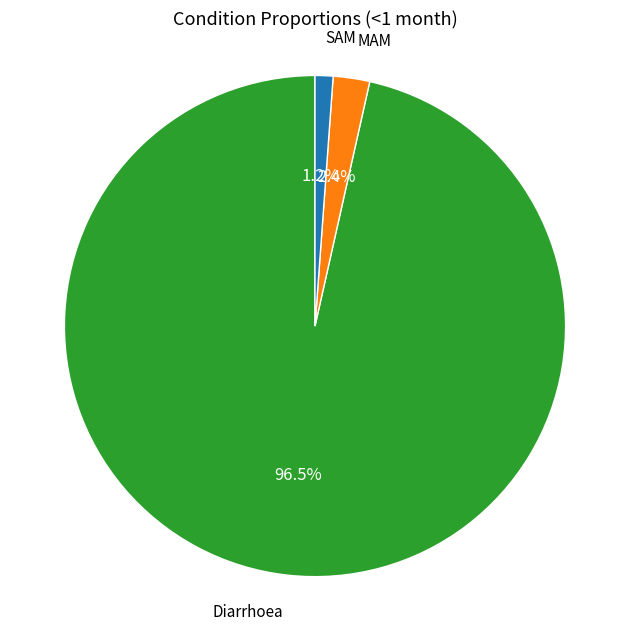

Is there any slice that represents more than half of the pie?

Yes